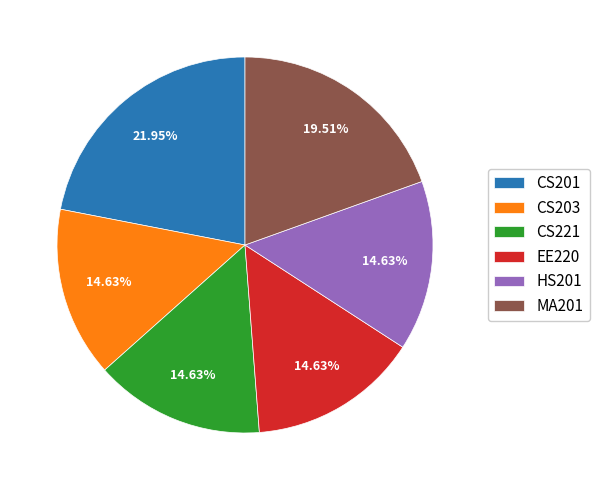

To the nearest percent, what percentage of the pie is CS221?

15%